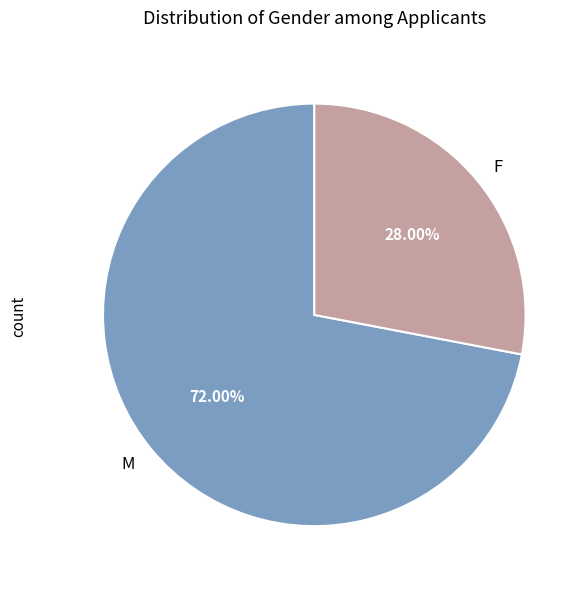

What percentage is the M slice, to the nearest percent?

72%